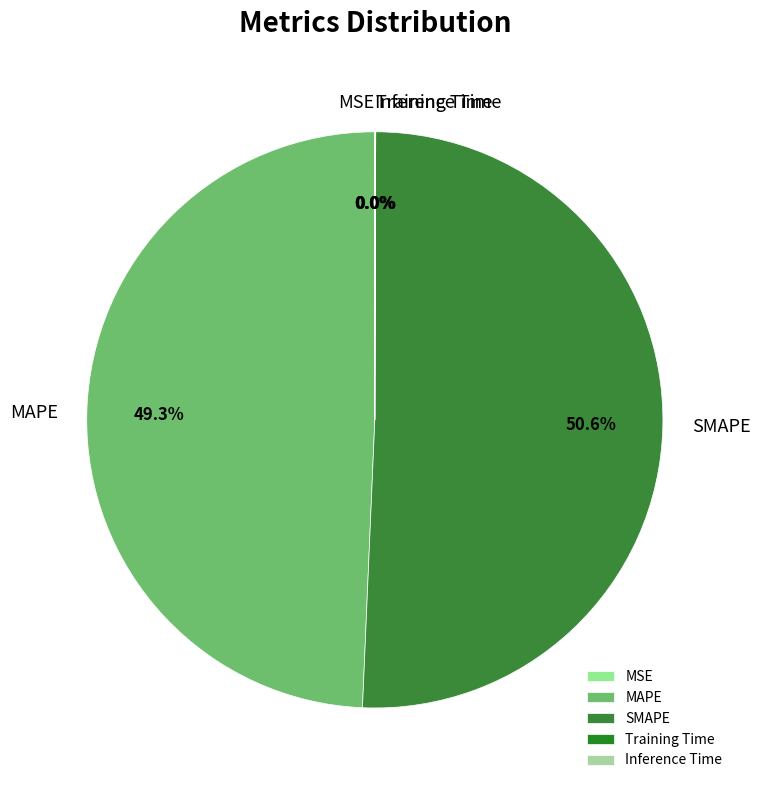

To the nearest percent, what portion does SMAPE represent?

51%